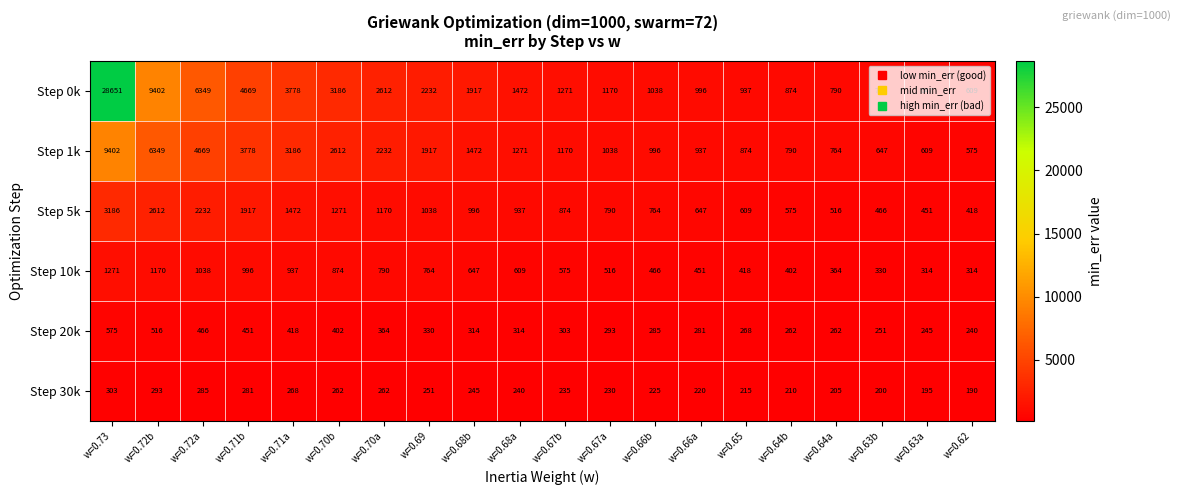

What is the average value of the Step 0k series?

3668